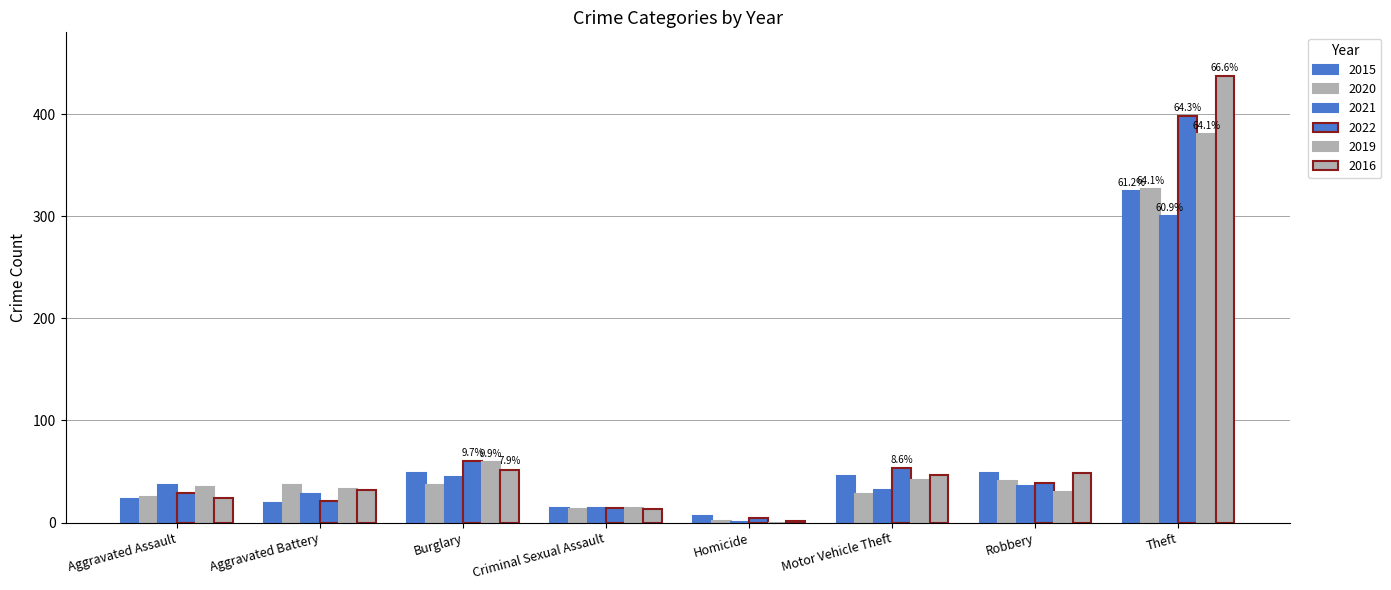

Reading right to left, what are all the values shown in this chart?

2015: 325	49	46	6	14	49	19	23
2020: 327	41	28	2	13	37	37	25
2021: 300	36	32	1	14	45	28	37
2022: 398	39	53	5	14	60	21	29
2019: 380	30	42	0	14	59	33	35
2016: 437	49	47	2	13	52	32	24